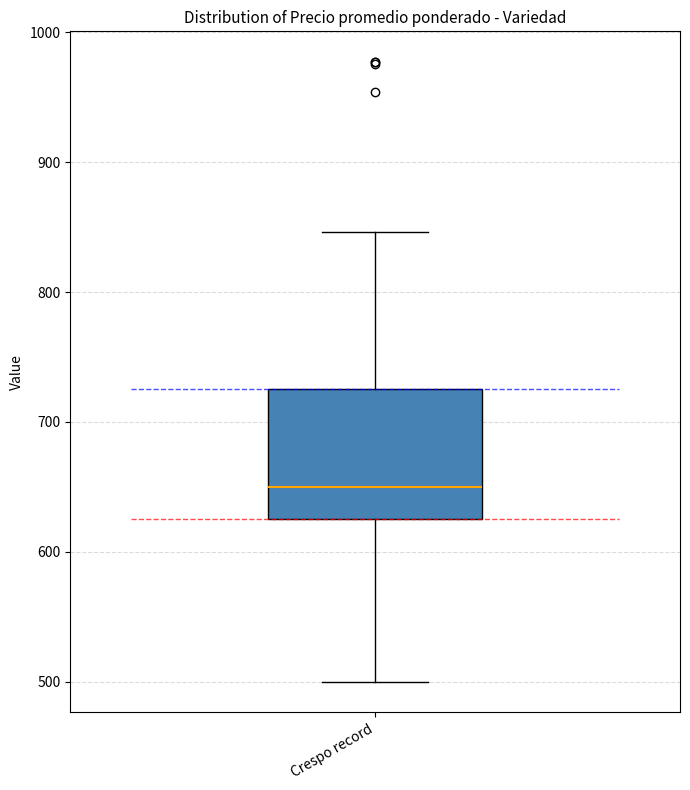

Where does the upper whisker of the box for Crespo record end on the y-axis? The values are not printed on the chart, so give them approximately, as read against the axis.

850